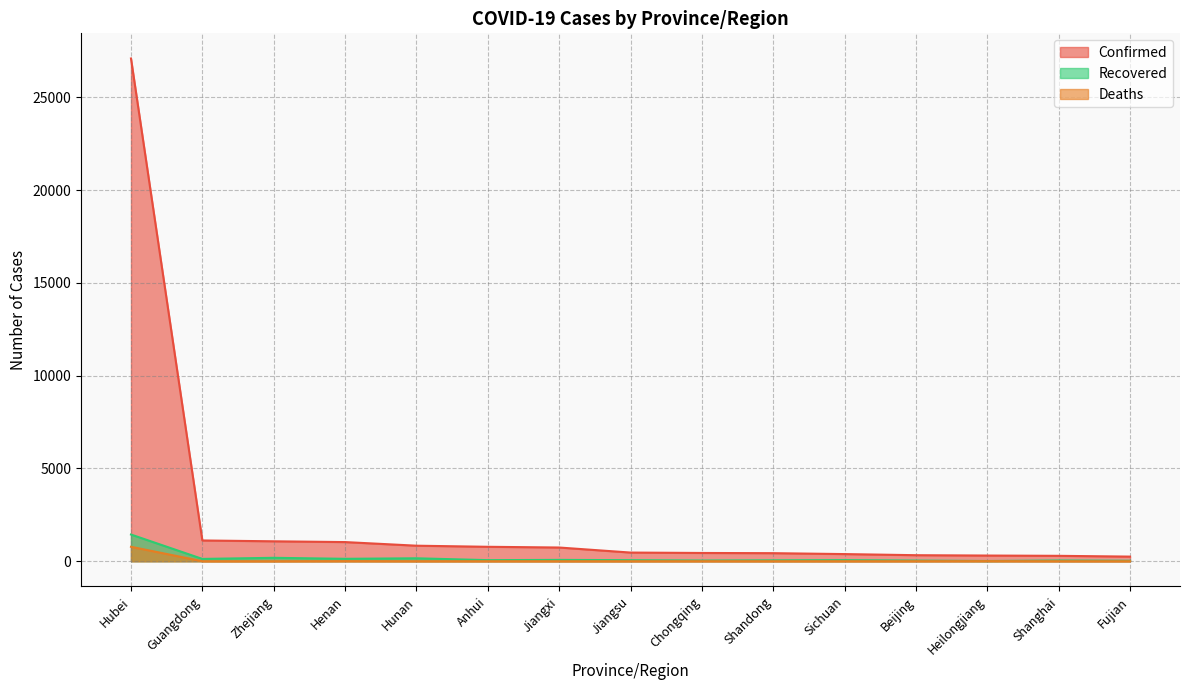

How many lines are shown in the chart?

3